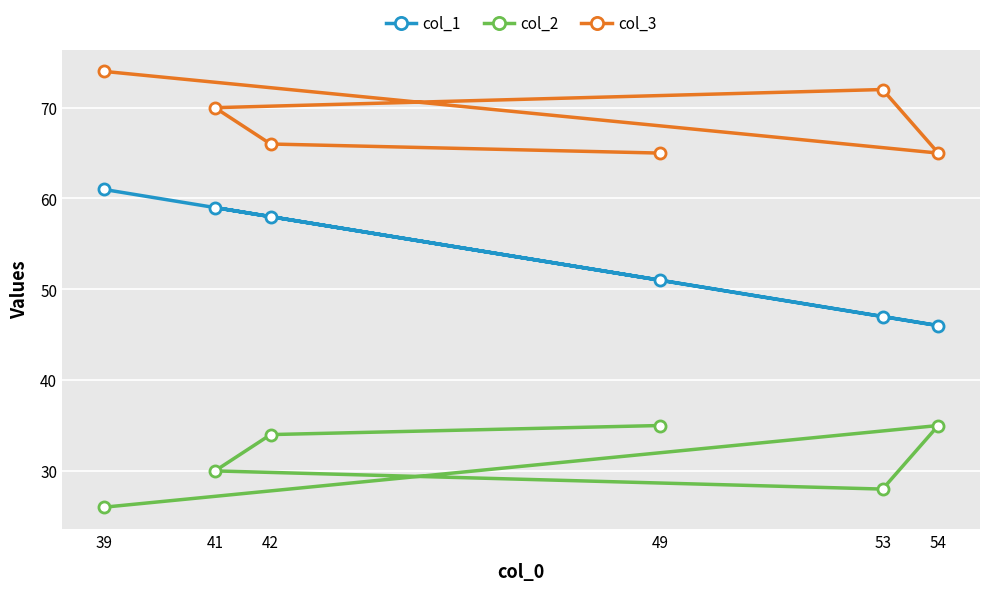

Reading left to right, transcribe all the data shown in this chart.

col_1: 39=61	41=59	42=58	49=51	53=47	54=46
col_2: 39=26	41=30	42=34	49=35	53=28	54=35
col_3: 39=74	41=70	42=66	49=65	53=72	54=65